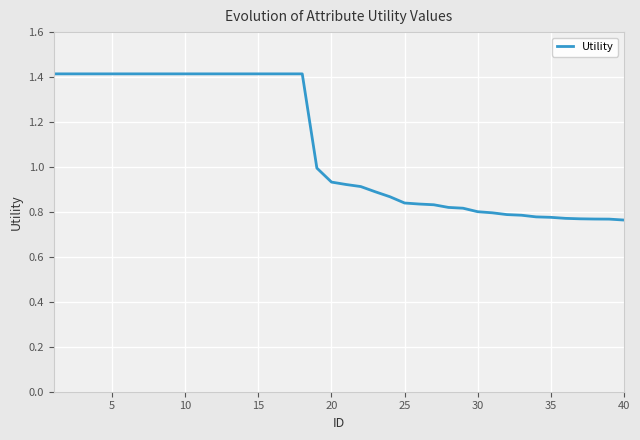

What is the difference between the maximum and minimum values?

0.7